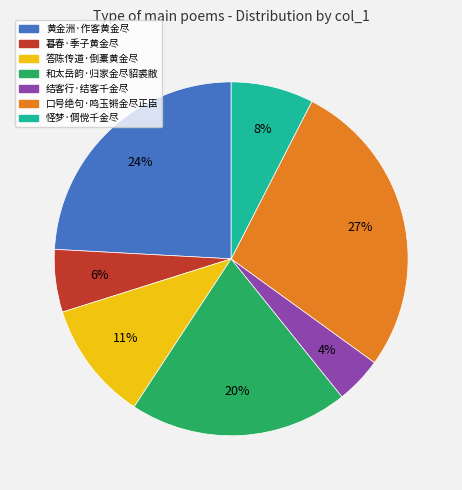

To the nearest percent, what percentage of the pie is 答陈传道·倒橐黄金尽?

11%